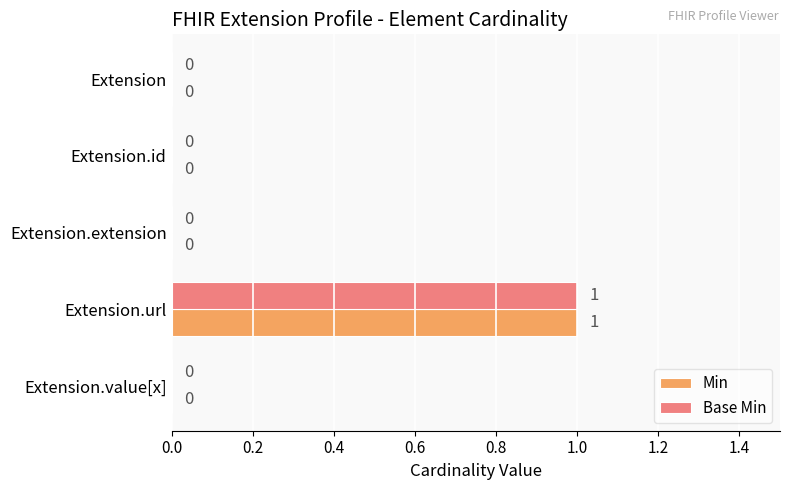

The Min series shows 0 at Extension.value[x]. True or false?

True